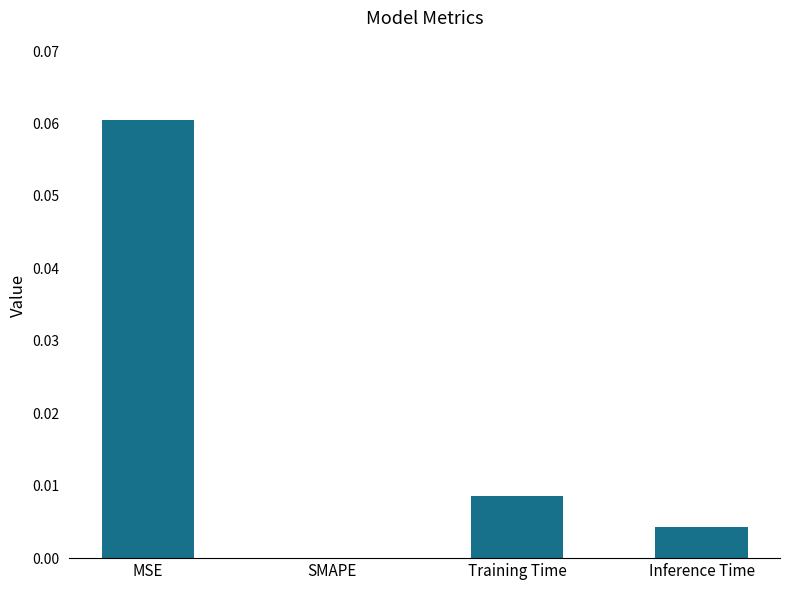

How many values are above zero?

3